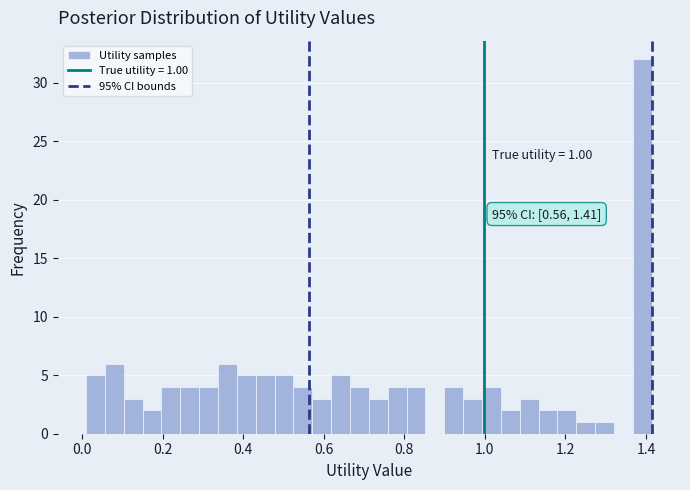

Read against the x-axis, roughly where is the centre of the tallest bar?

1.40